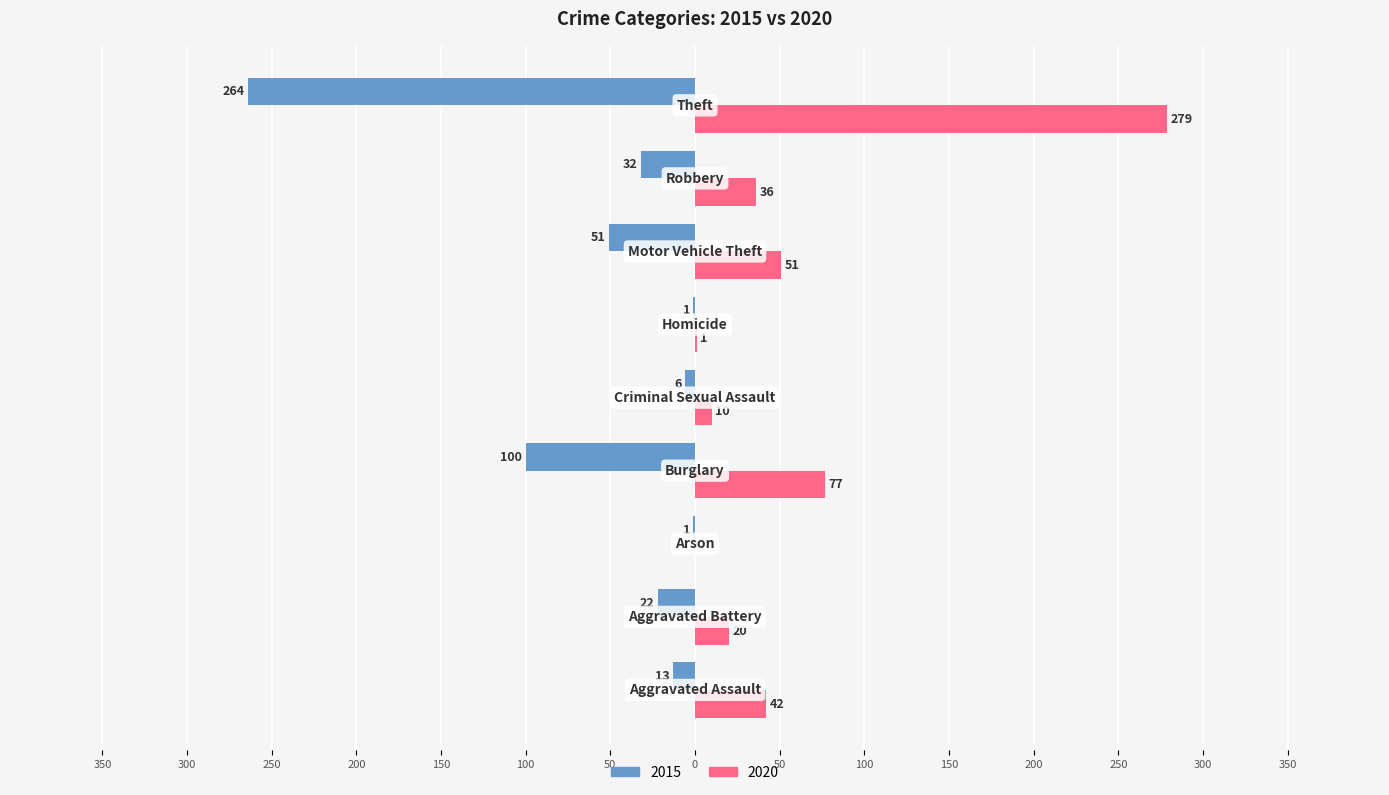

What are all the series names shown in the legend?

2015, 2020